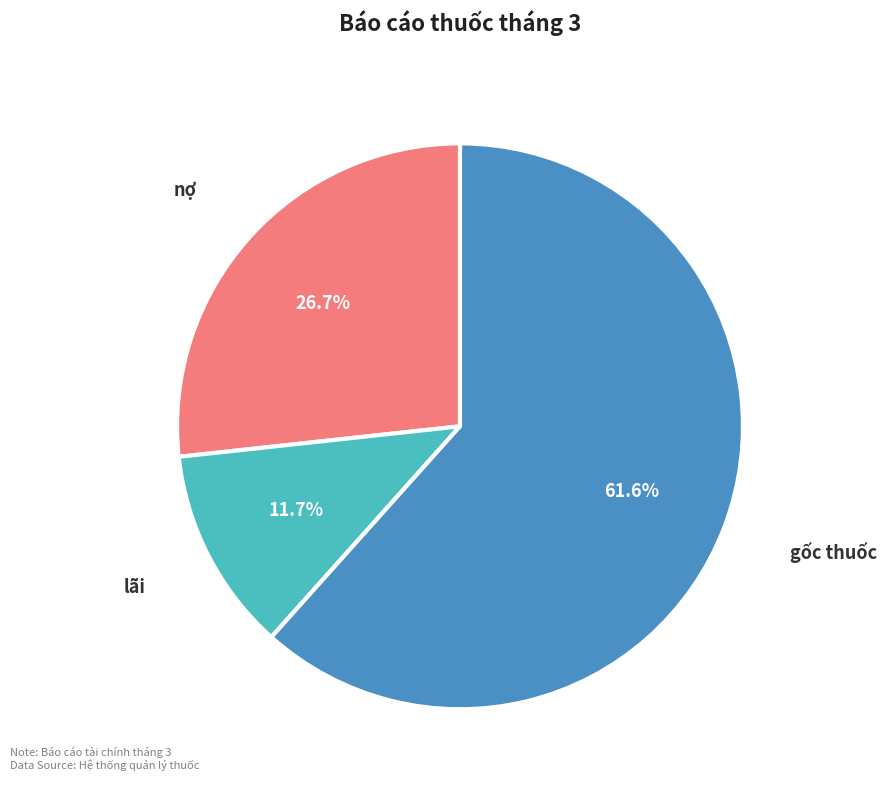

Which slice is the largest?

gốc thuốc